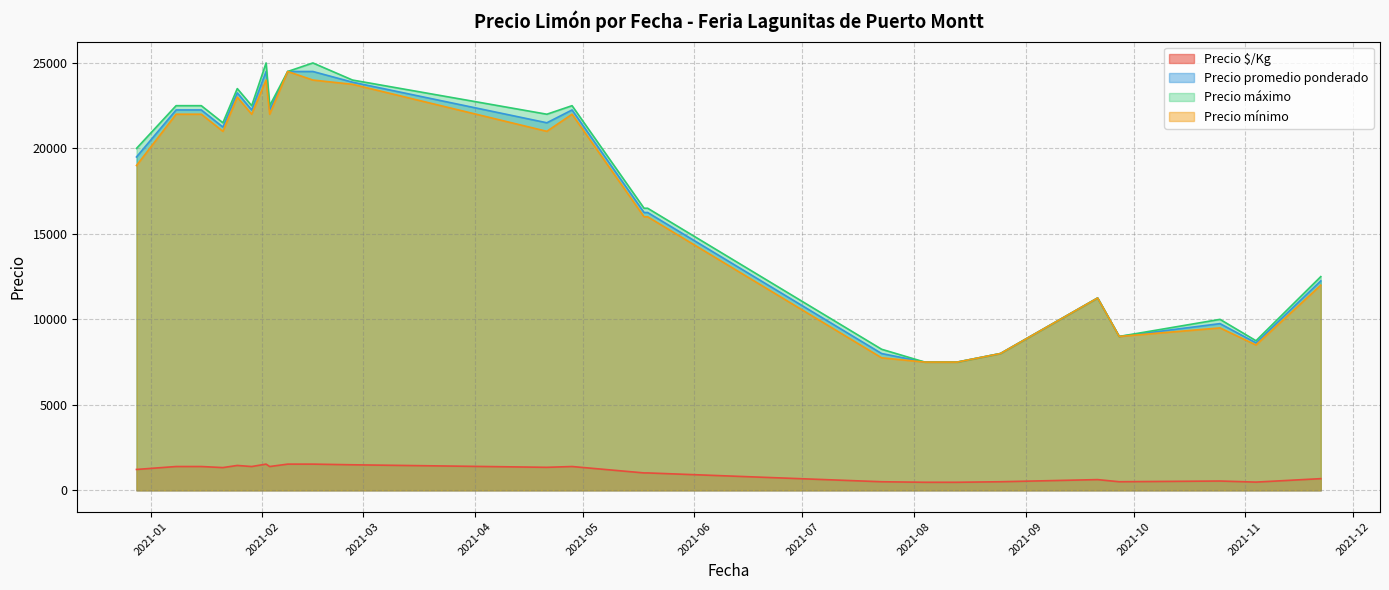

True or false: Precio $/Kg and Precio mínimo cross at least once.

False